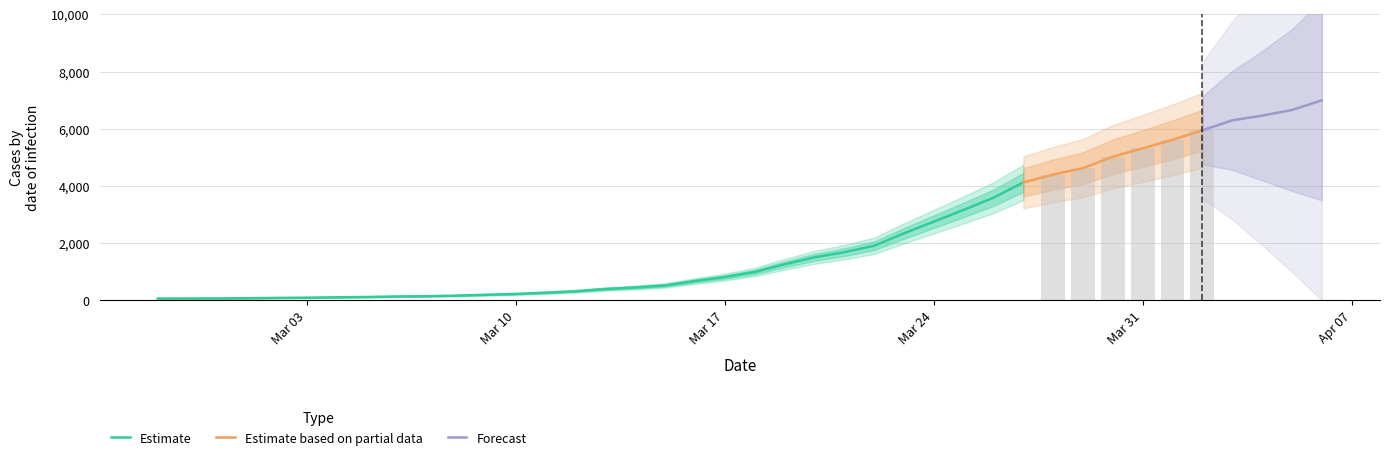

Reading right to left, list all the values displayed in this chart.

6995	6657	6460	6295	5947	5617	5314	5025	4625	4399	4125	3589	3165	2752	2344	1908	1686	1505	1261	993	816	677	523	452	398	320	269	226	197	167	146	138	119	108	95	87	76	69	68	64